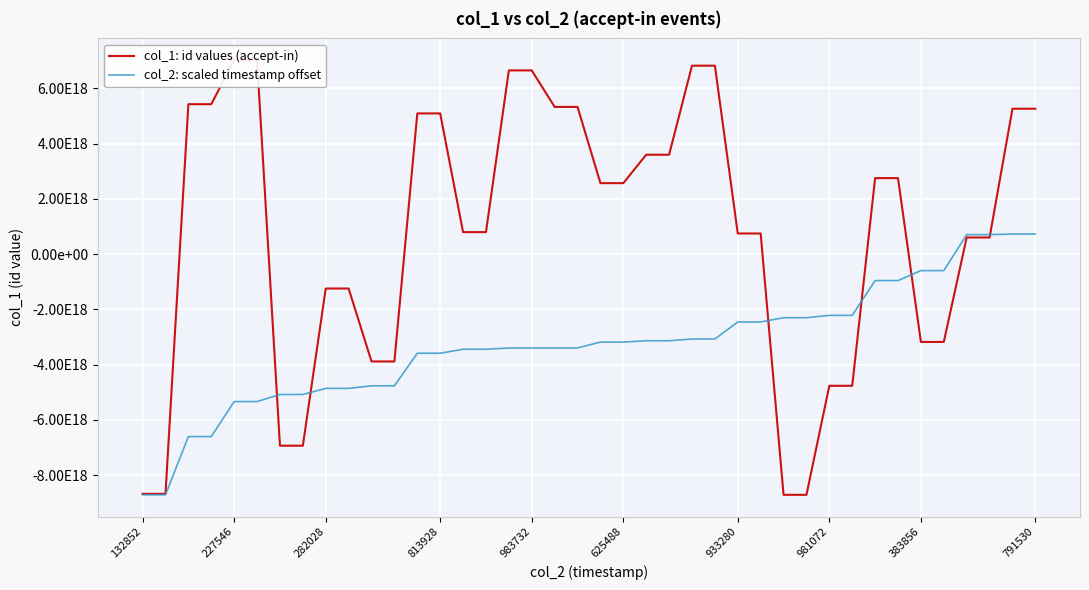

Which has a higher value, 983732 or 625488?

983732